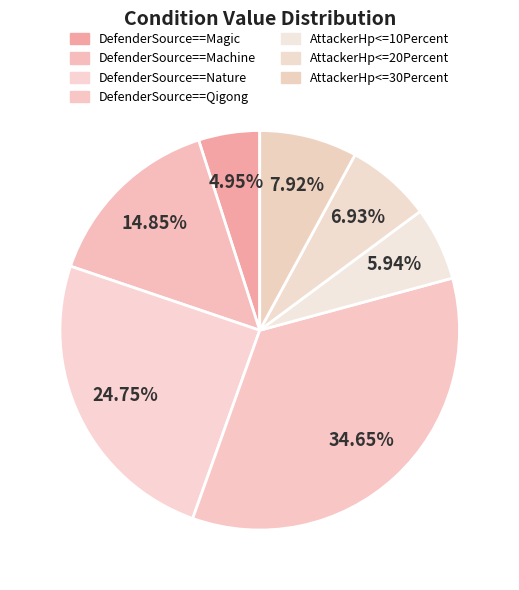

Count the number of slices in the pie.

7